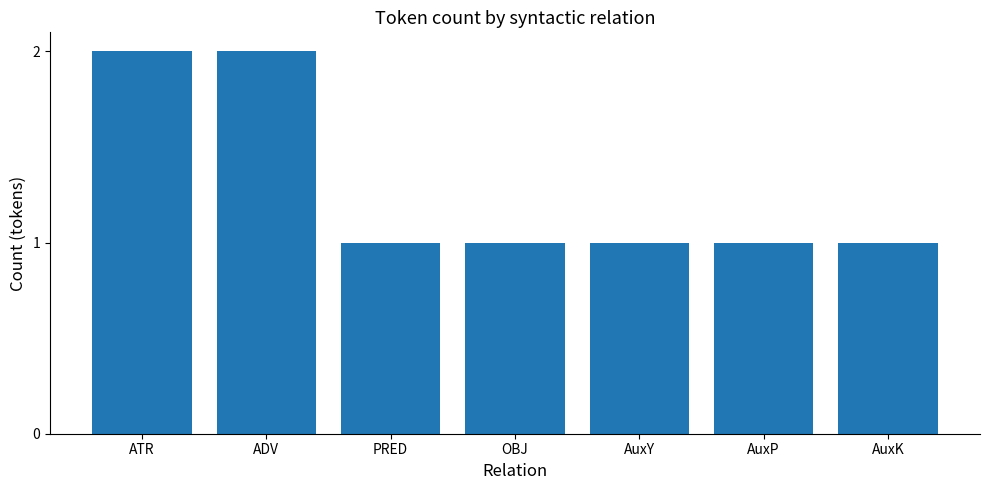

What is the difference between the maximum and minimum values?

1